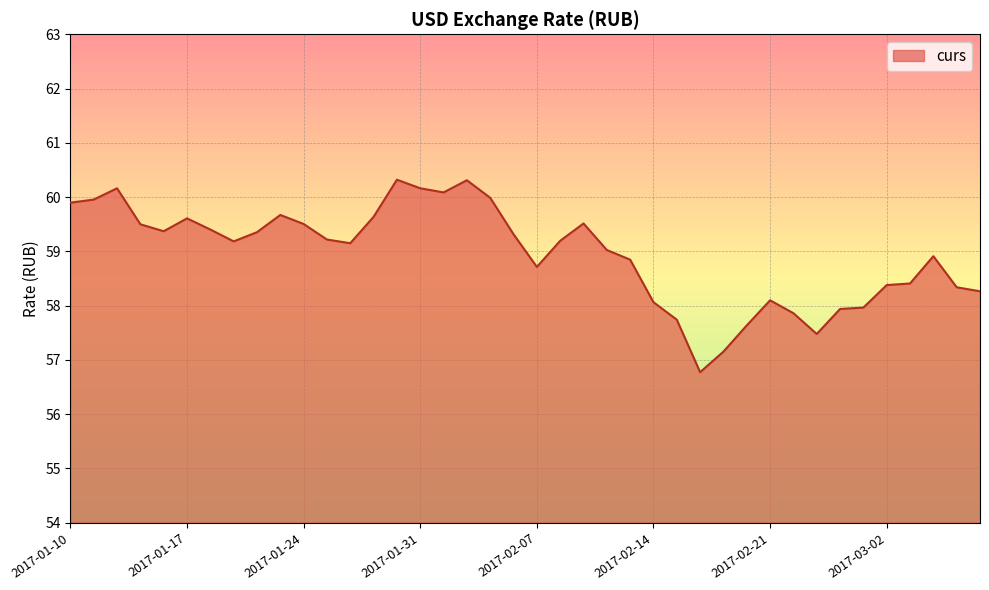

What is the difference between the maximum and minimum values?

3.5